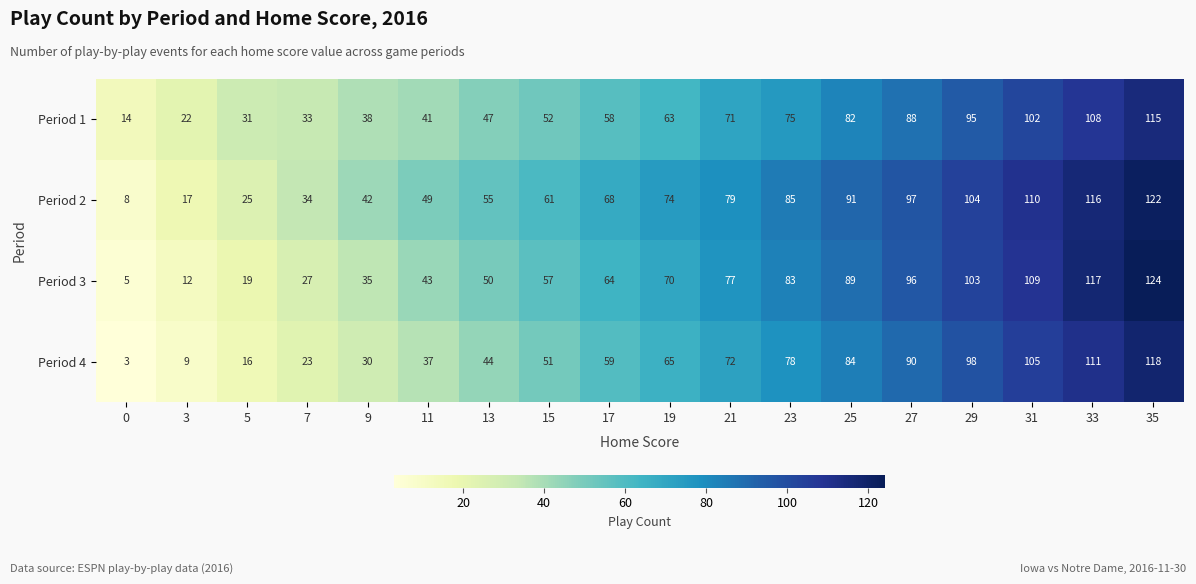

Rank the series at 11 from lowest to highest value.

Period 4, Period 1, Period 3, Period 2